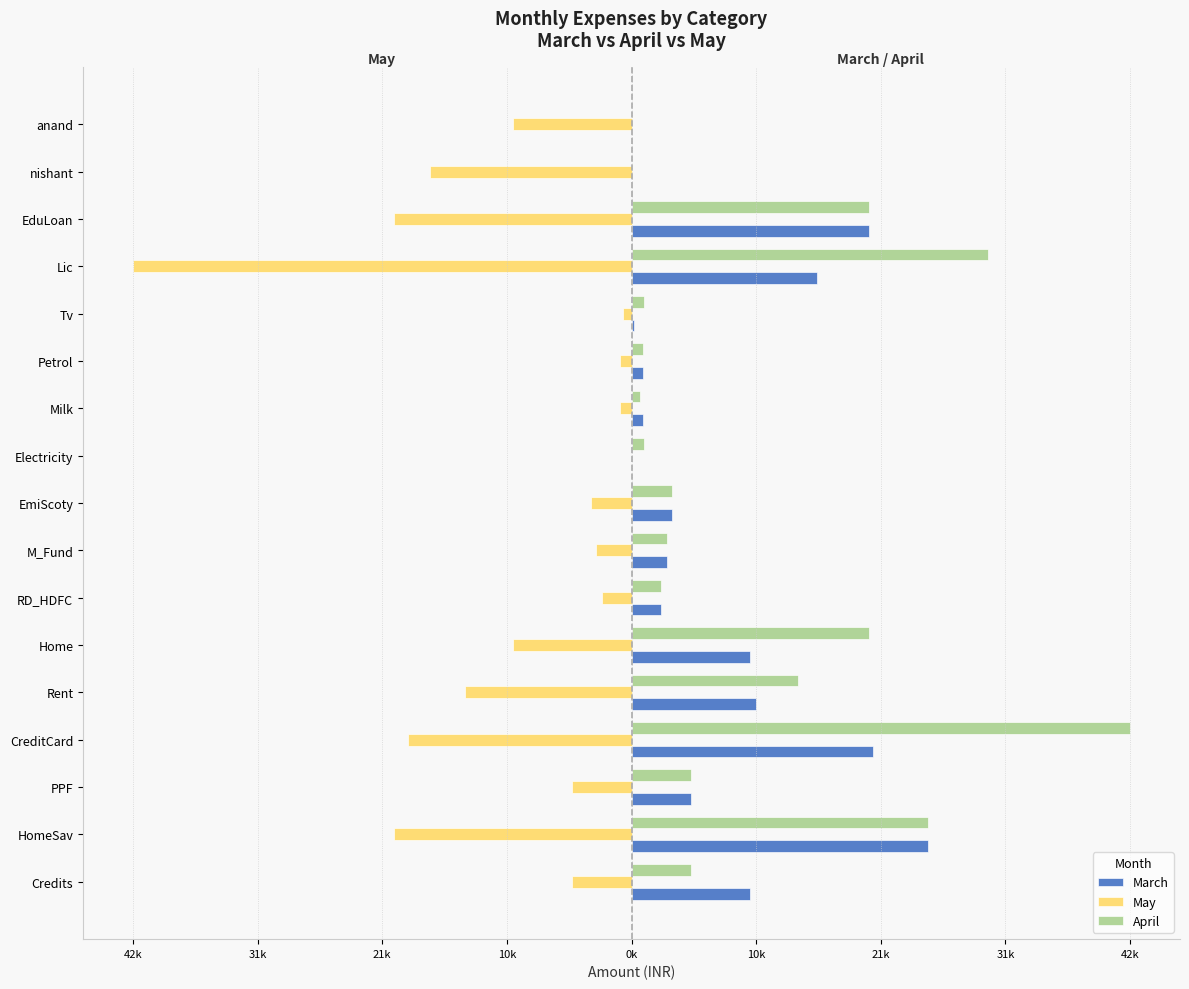

What is the lowest value of the May series?

-42000